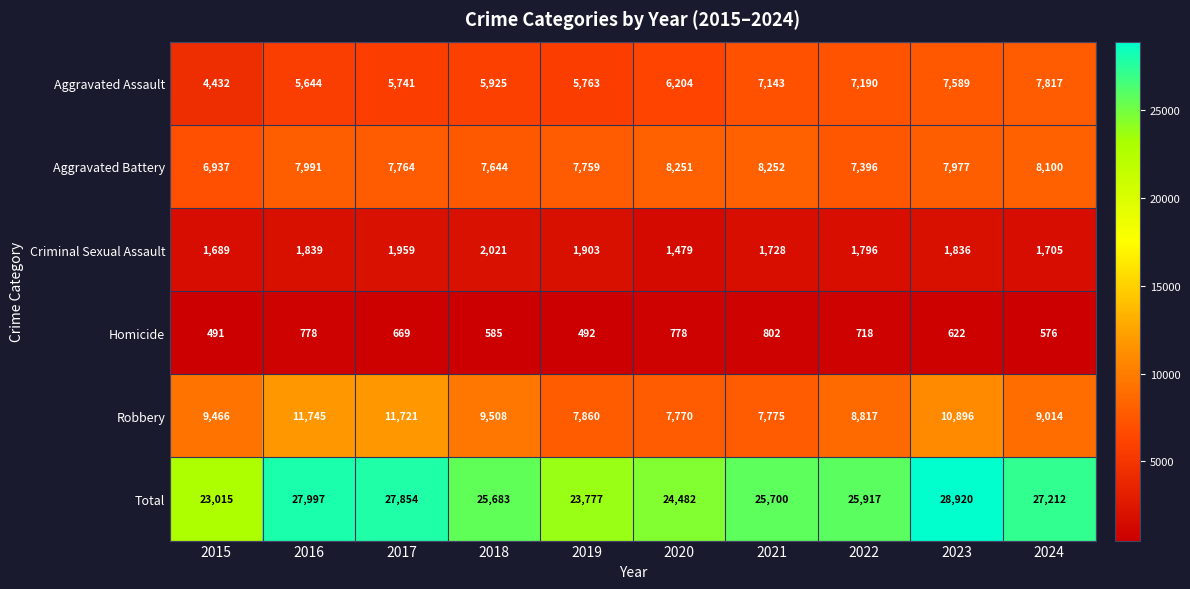

Where does the Aggravated Battery series first go above 7977?

2016